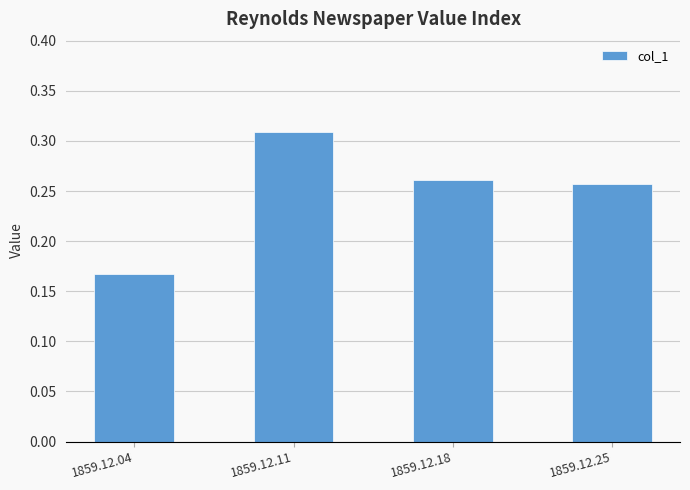

Which label corresponds to the largest value in the chart?

1859.12.11